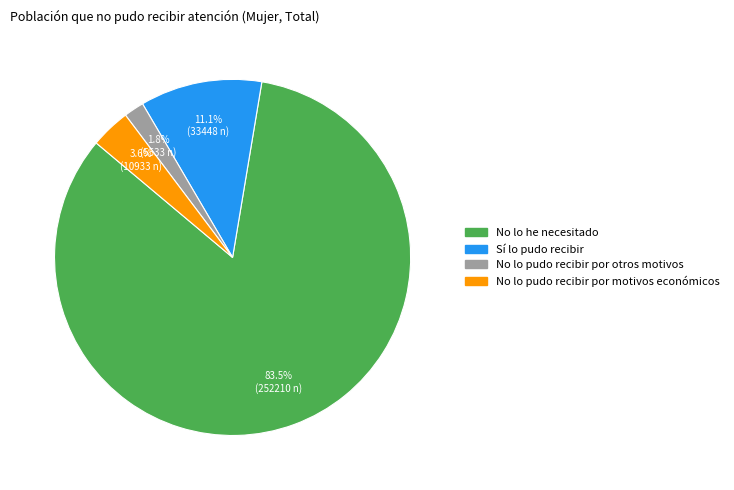

Is it true that Sí lo pudo recibir is 11% of the pie?

True